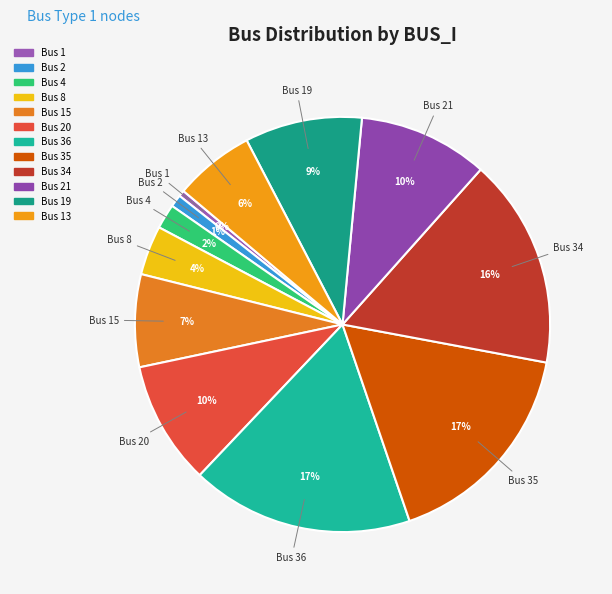

To the nearest percent, what percentage of the pie is Bus 8?

4%